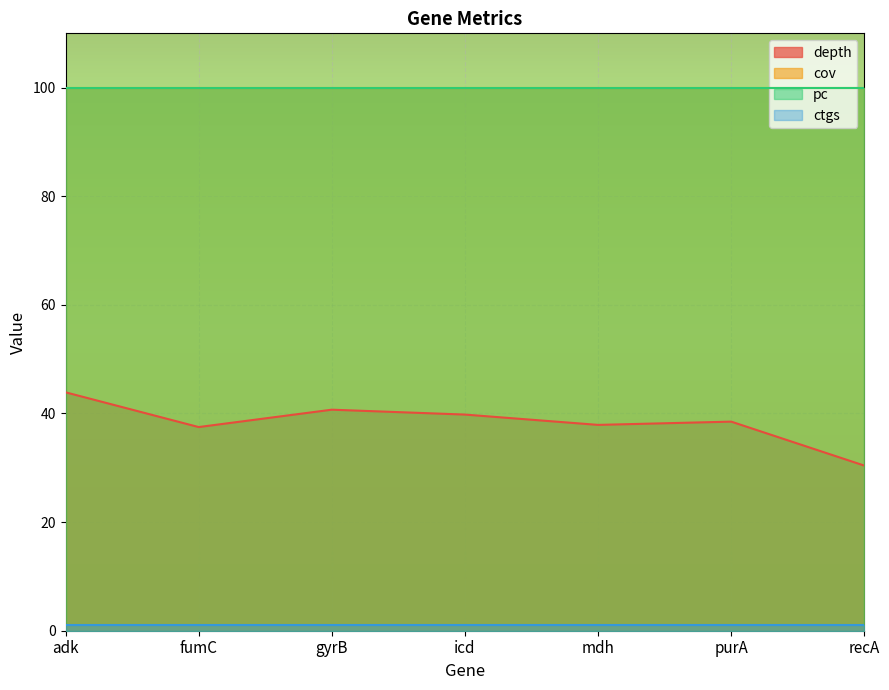

What is the total value across all series at purA?

239.5